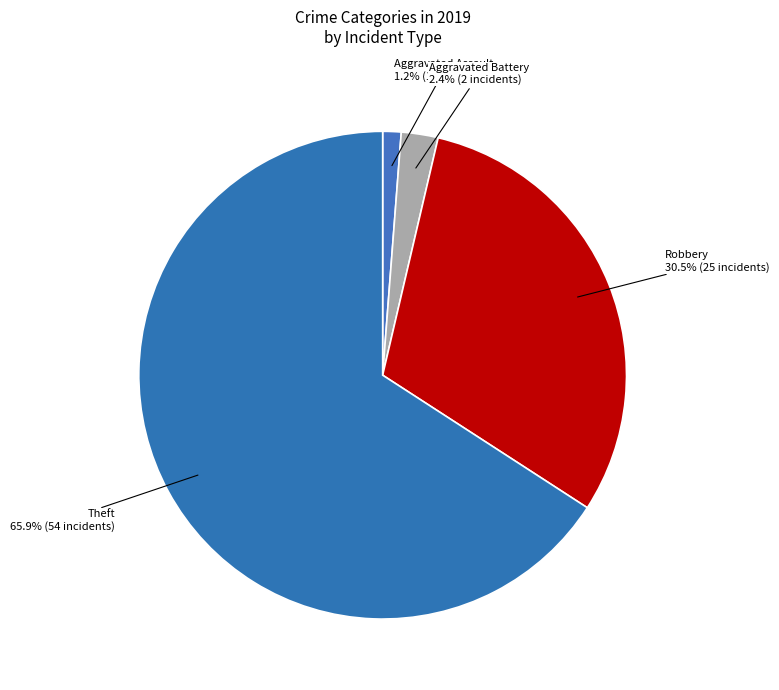

Count the number of slices in the pie.

4